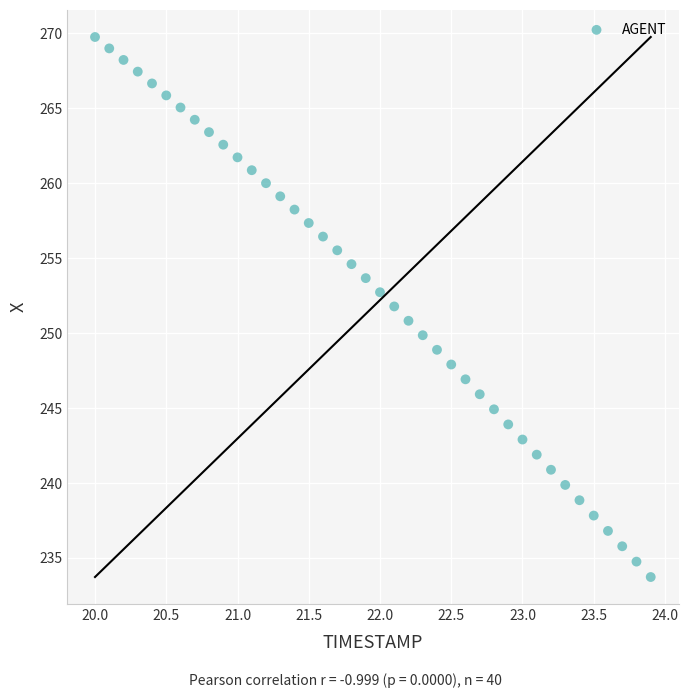

What is the range of Y values (max minus min)?

36.0